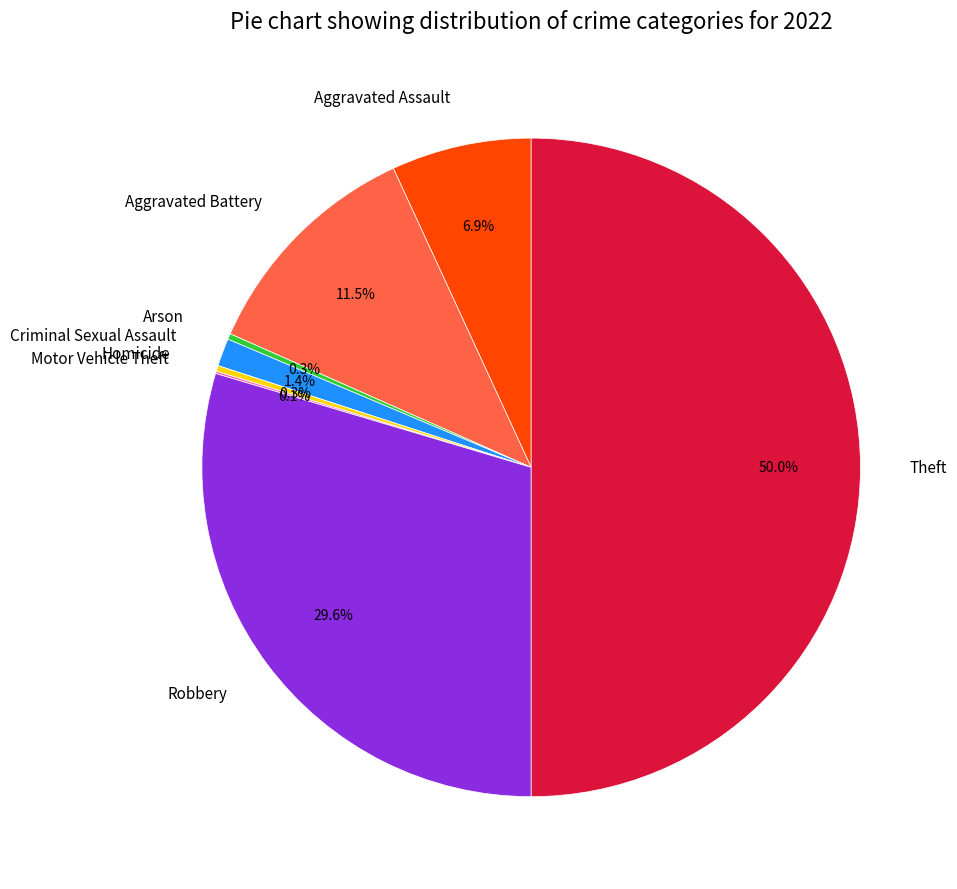

True or false: Robbery accounts for 30% of the total.

True